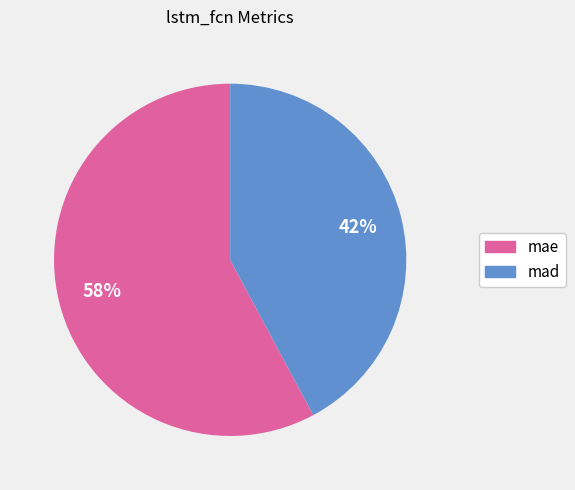

True or false: mae accounts for 58% of the total.

True